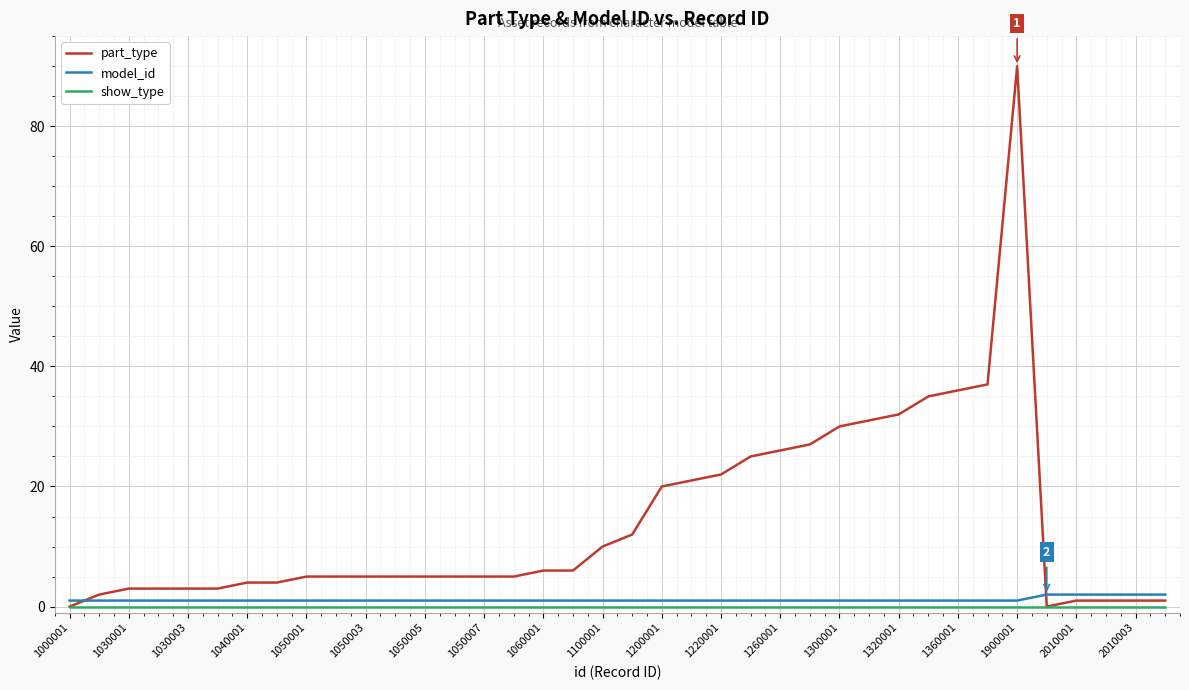

At how many categories does at least one series exceed 65?

1